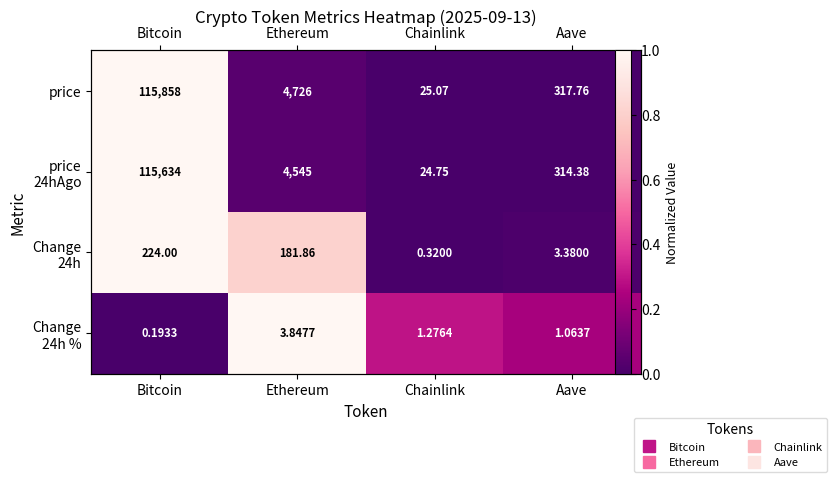

What is the difference between the Change 24h % values at Ethereum and Bitcoin?

1.0